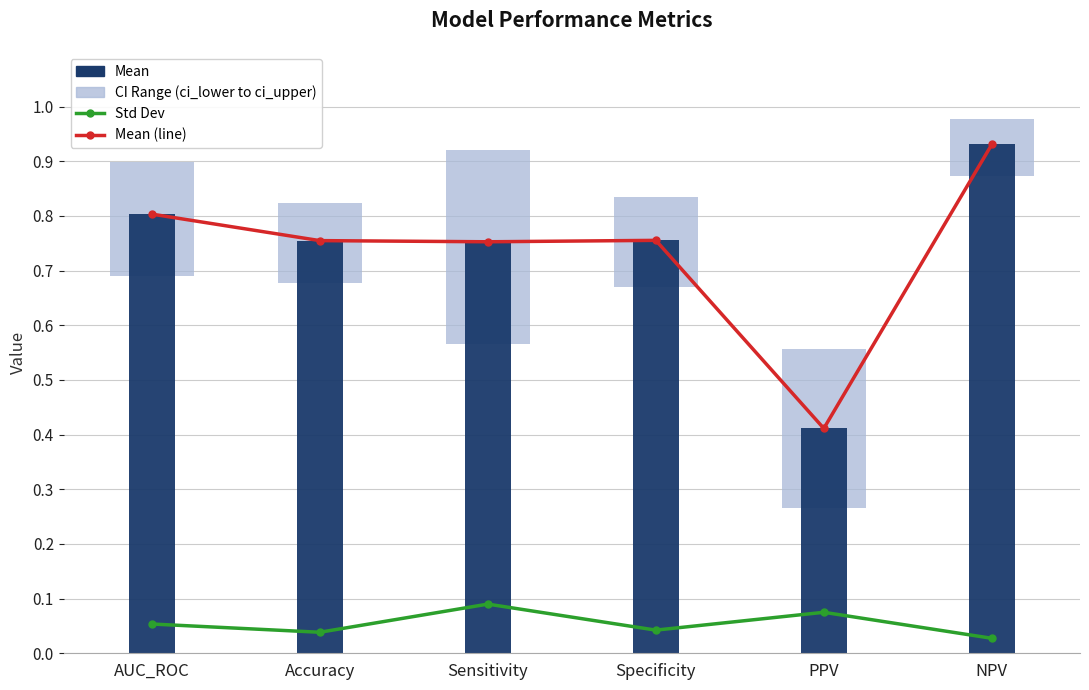

The Std Dev series shows 0.0 at Specificity. True or false?

True